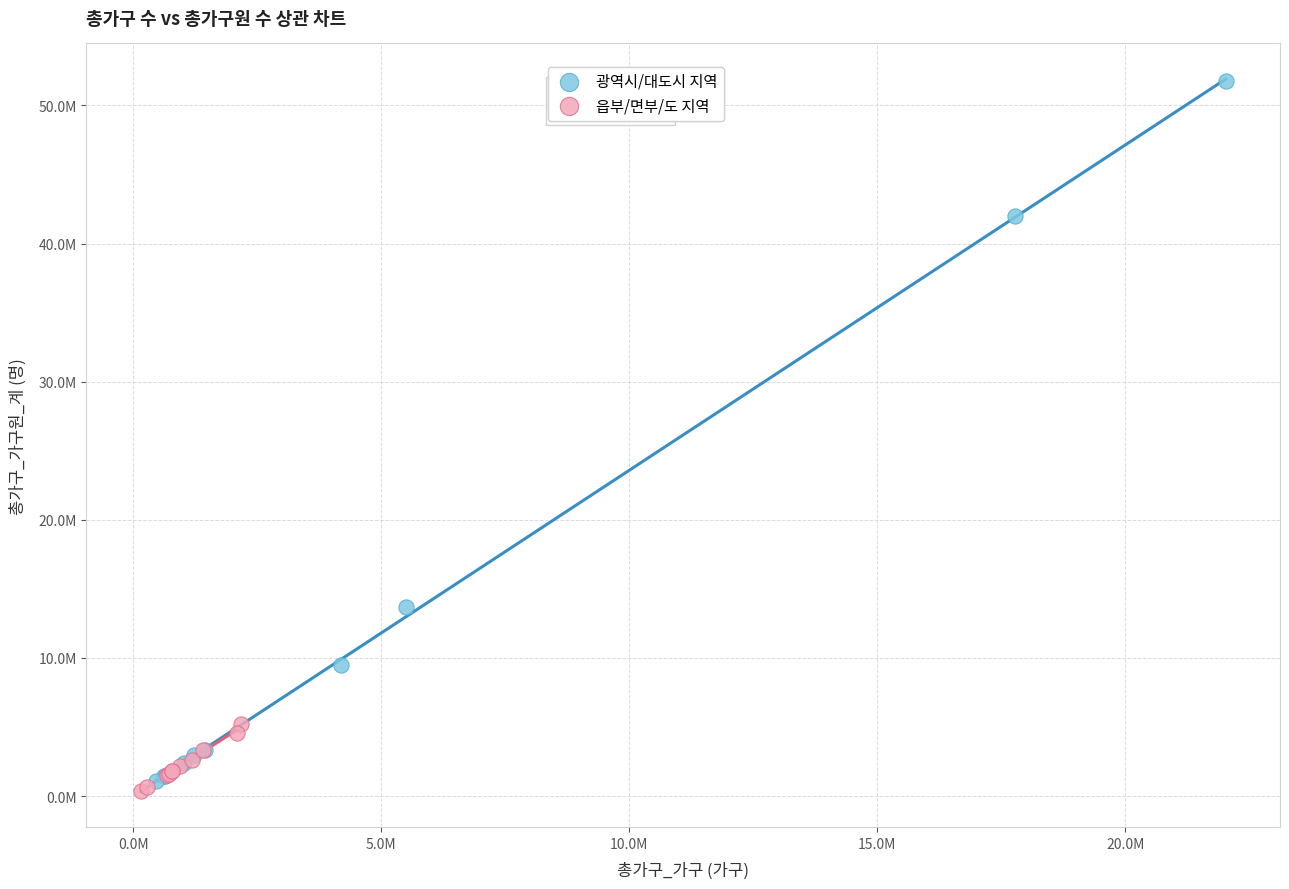

What are all the series names shown in the legend?

광역시/대도시 지역, 읍부/면부/도 지역